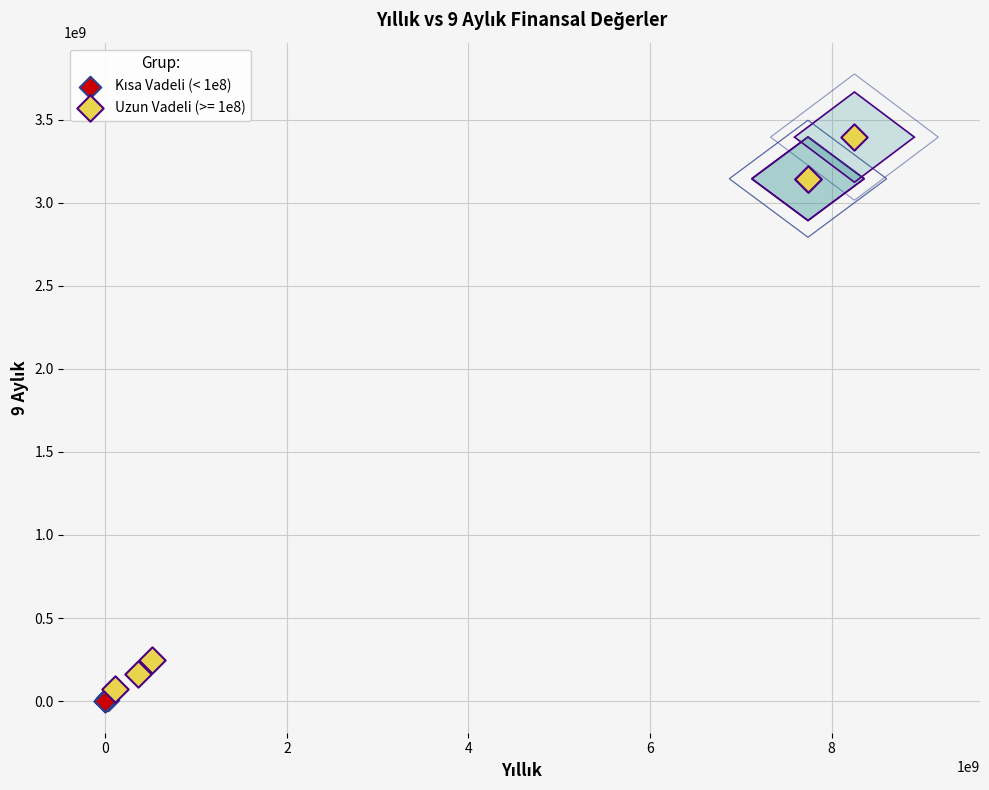

Which series has the widest spread of Y values?

Uzun Vadeli (>= 1e8)